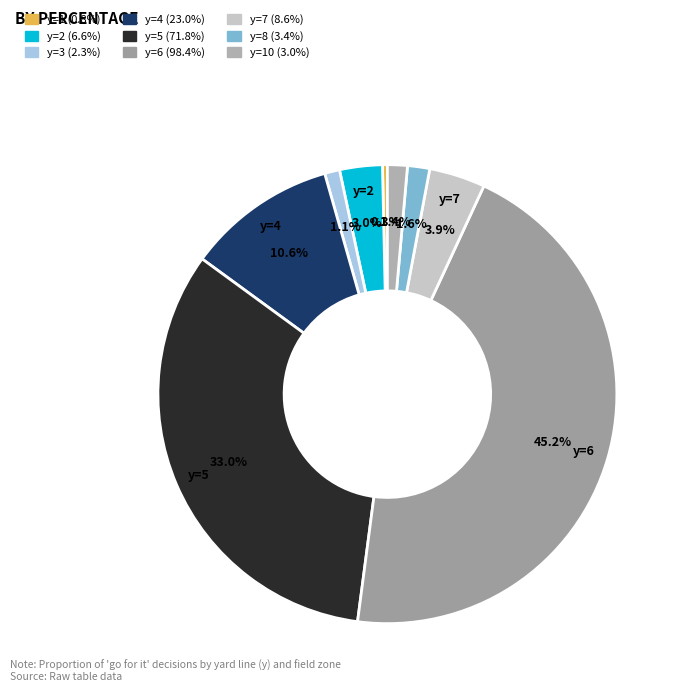

To the nearest percent, what is the average slice percentage?

11%